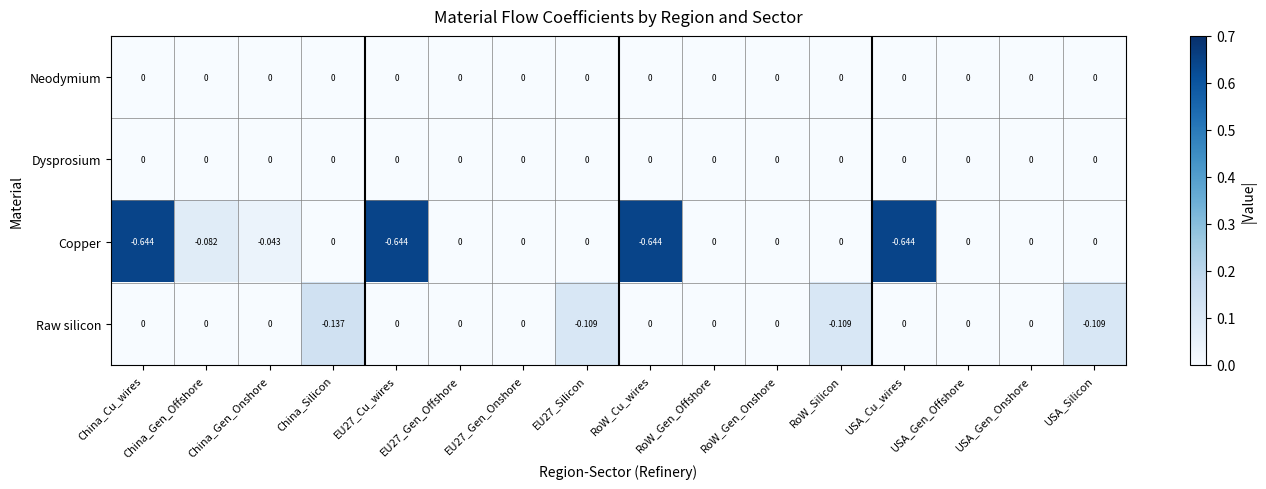

At which label does Raw silicon reach its minimum?

China_Silicon